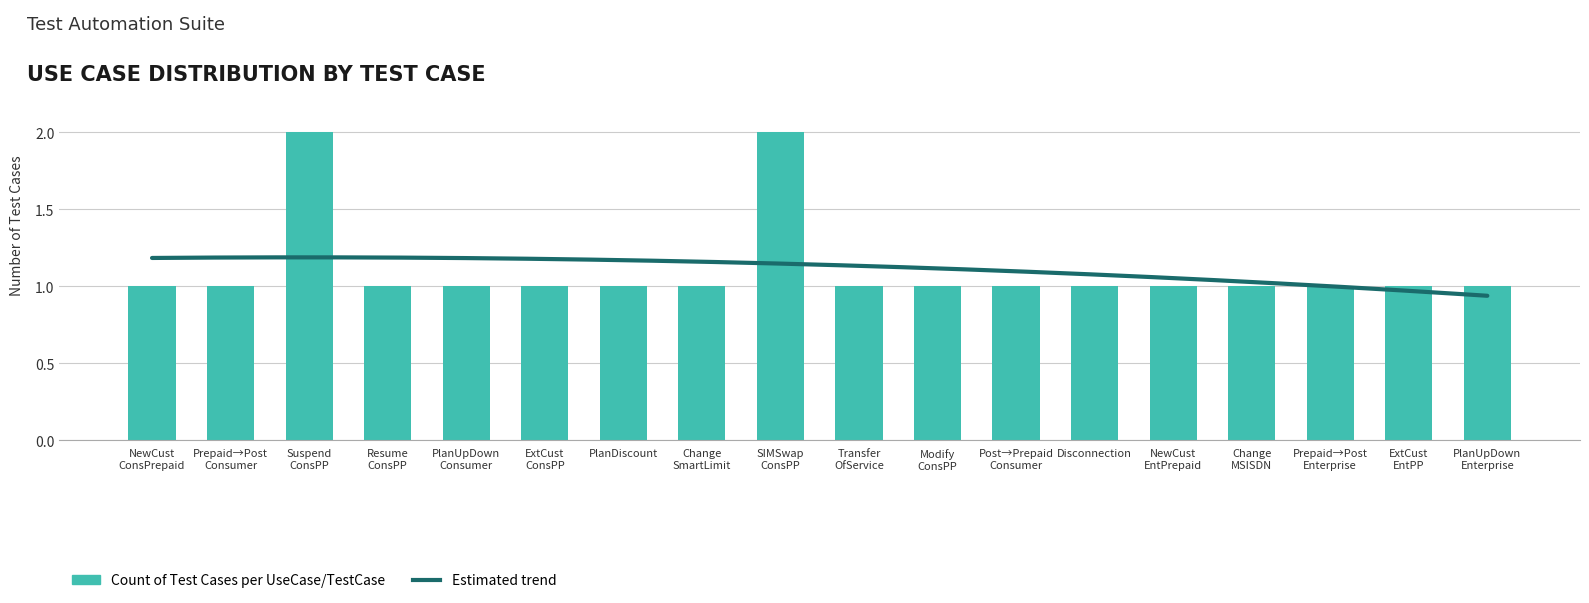

True or false: the data shows 1 at ExtCust ConsPP.

True